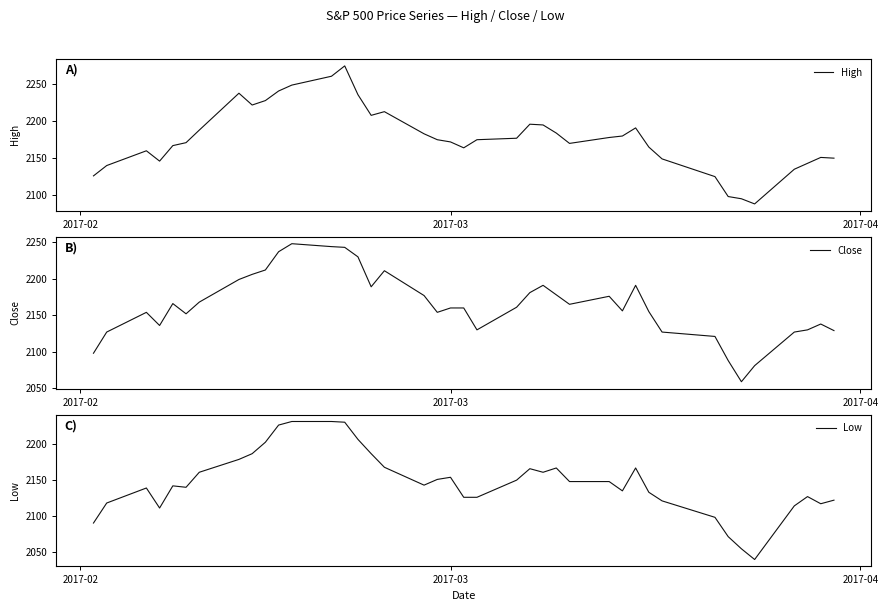

What is the lowest value of the High series?

2088